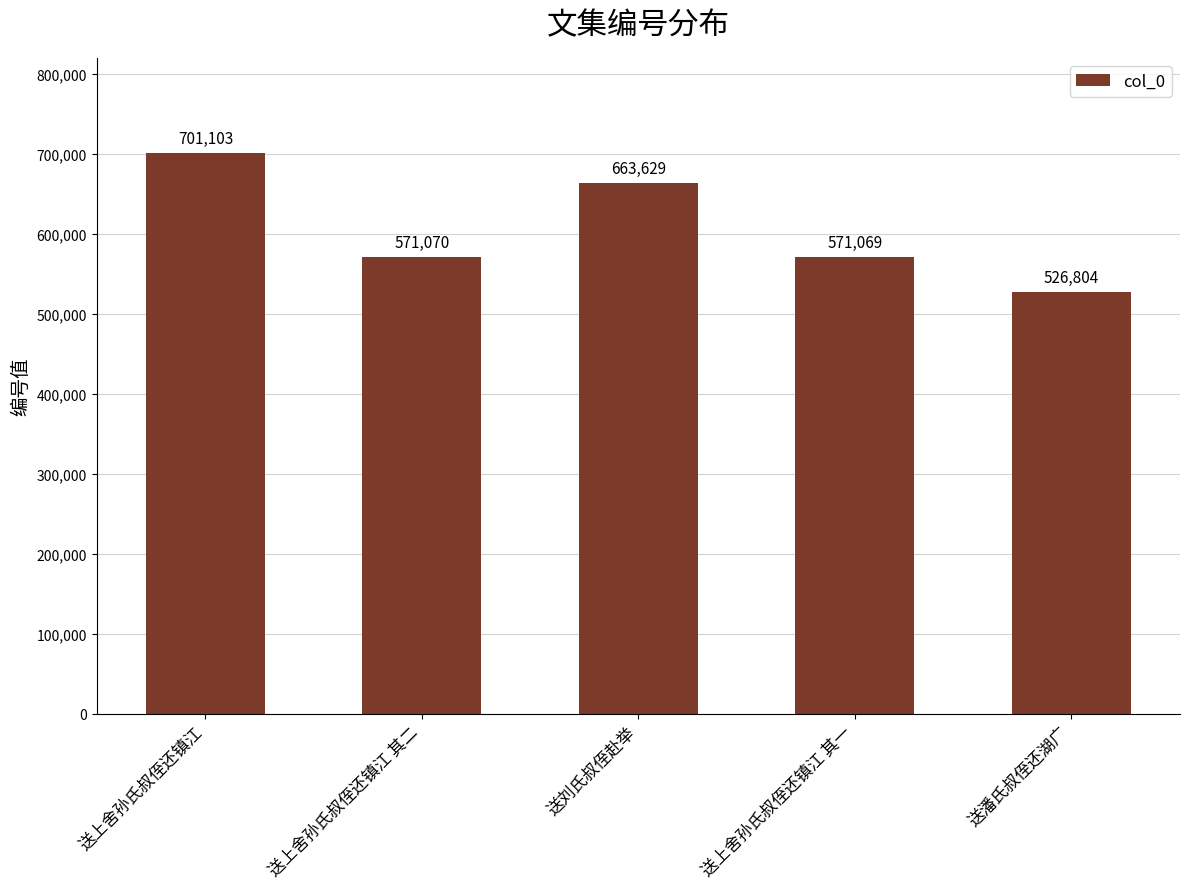

Between 送上舍孙氏叔侄还镇江 其一 and 送刘氏叔侄赴举, which is larger?

送刘氏叔侄赴举